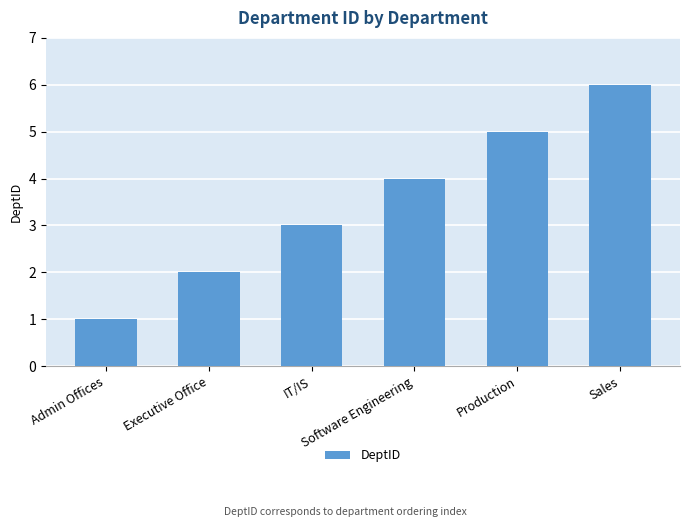

True or false: the data shows 2 at Executive Office.

True